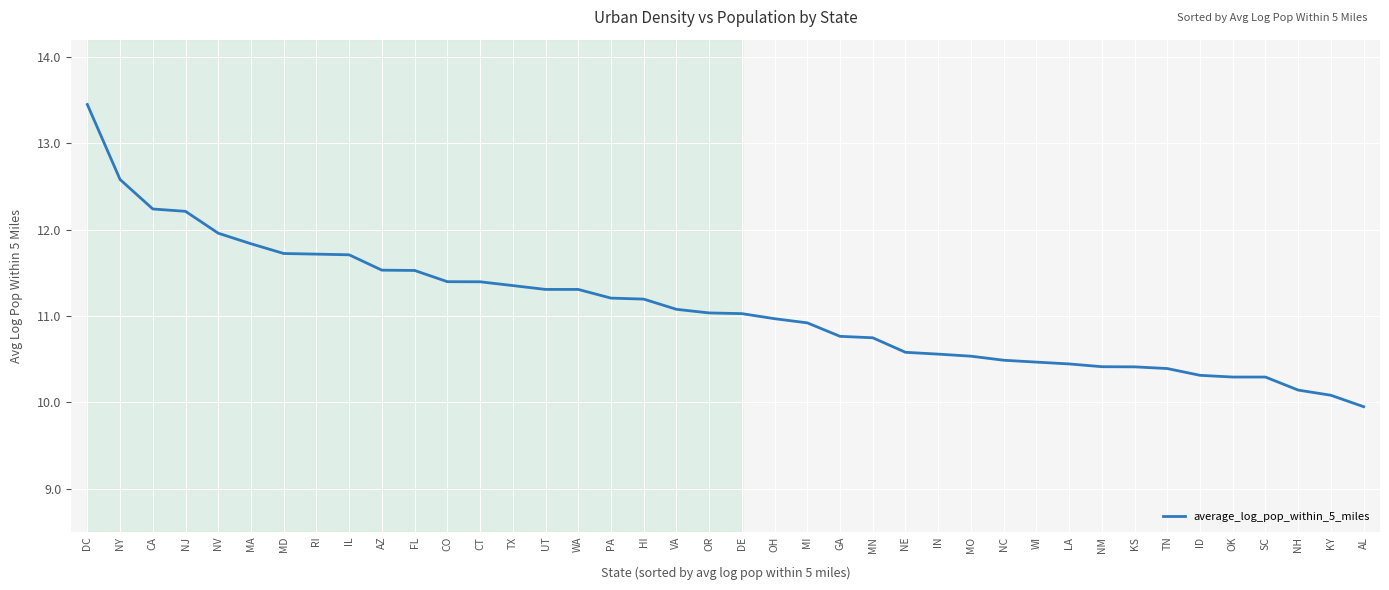

What value does the data have at NE?

10.6